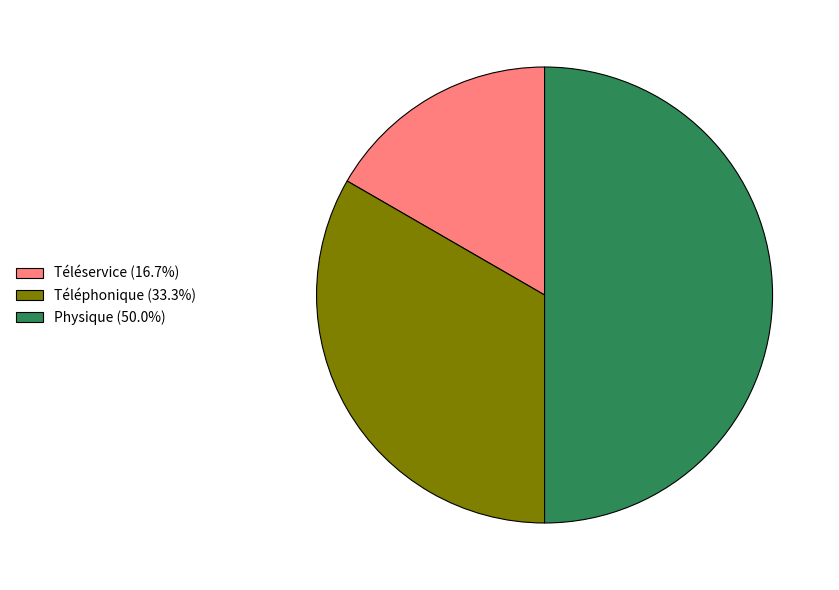

Between Téléphonique and Téléservice, which is larger?

Téléphonique